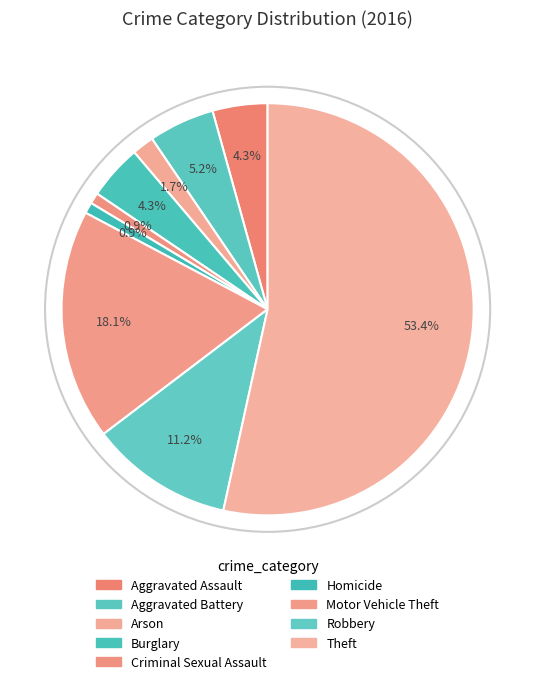

To the nearest percent, what percentage of the pie is Burglary?

4%